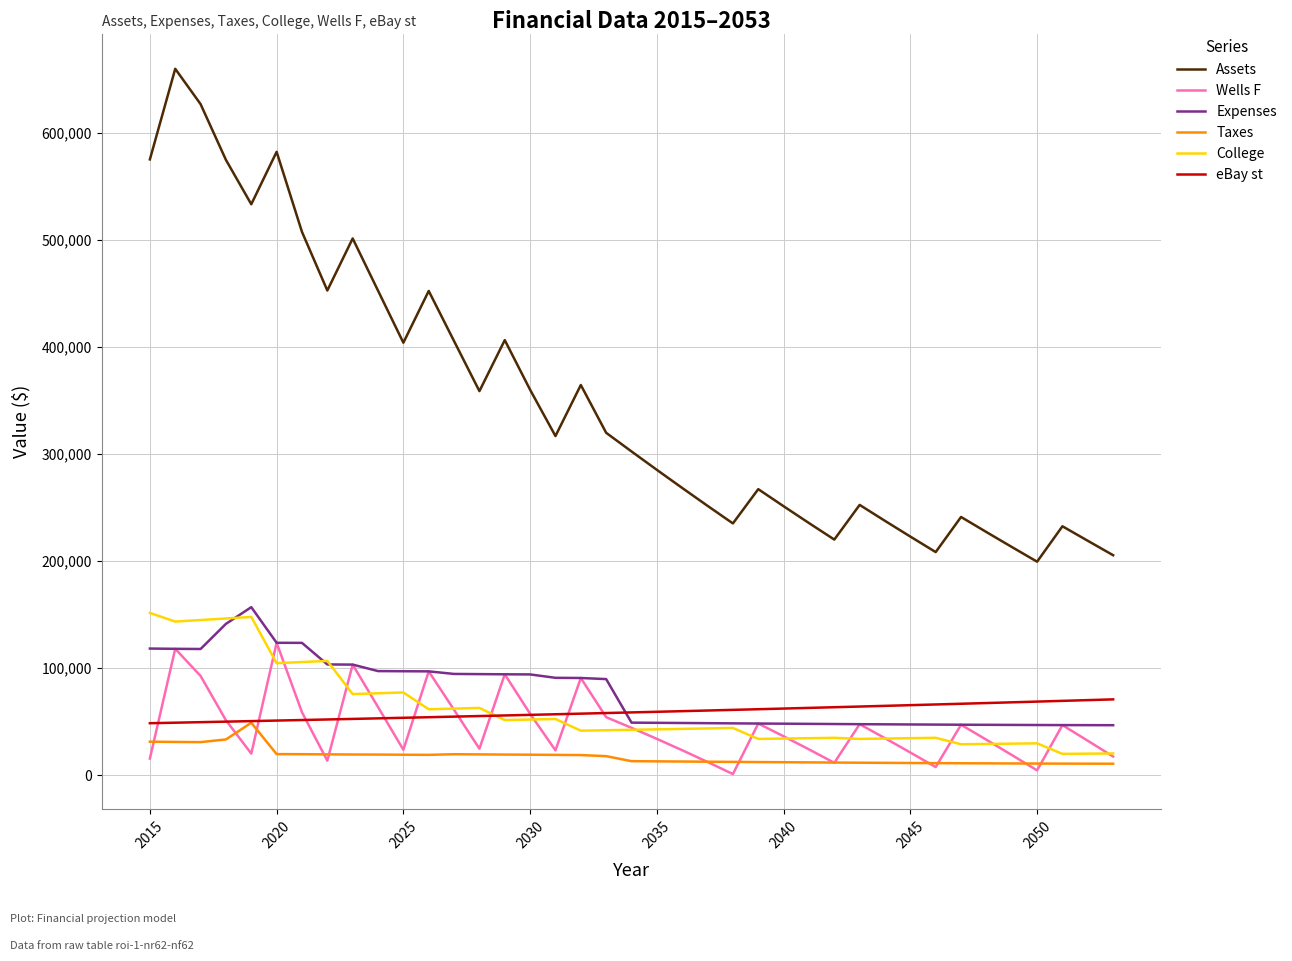

Does the chart display data point markers on the line(s)?

No